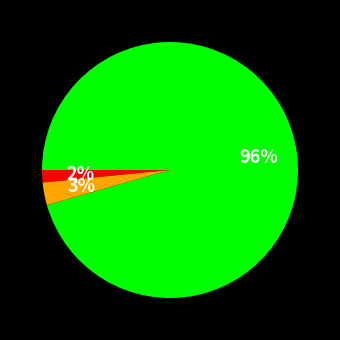

Does any single category account for the majority?

Yes